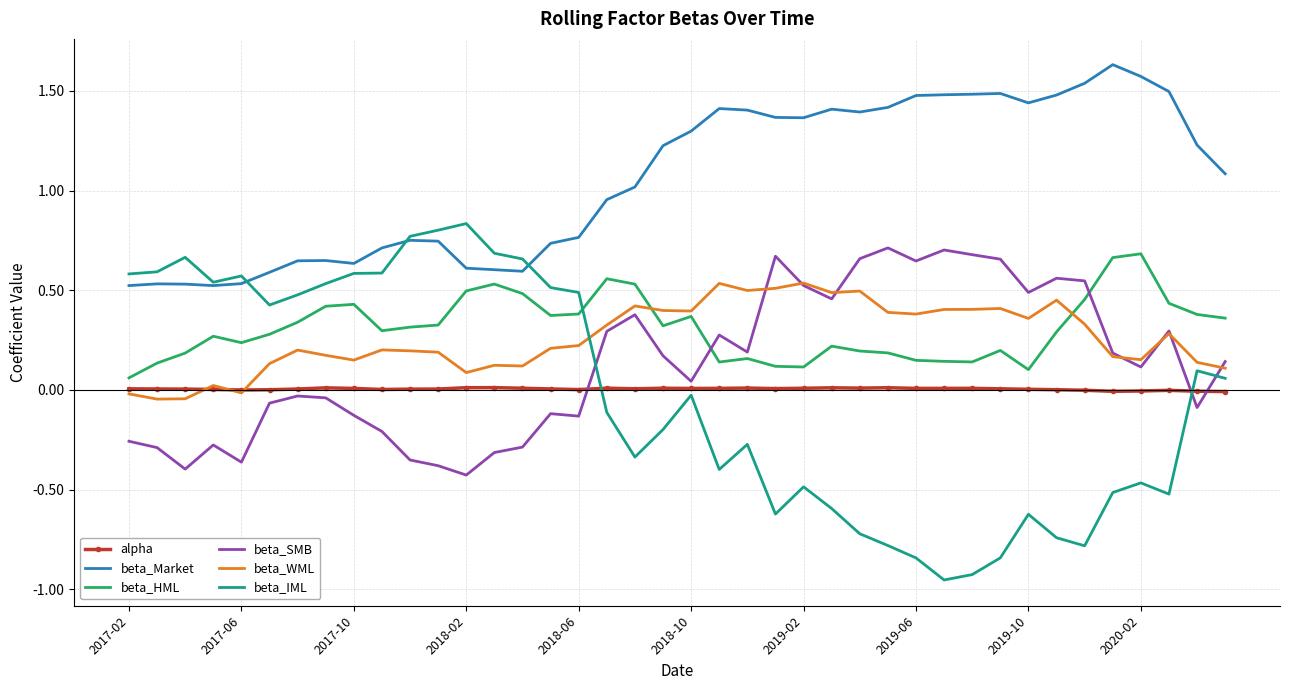

Which series has the largest total across all categories?

beta_Market